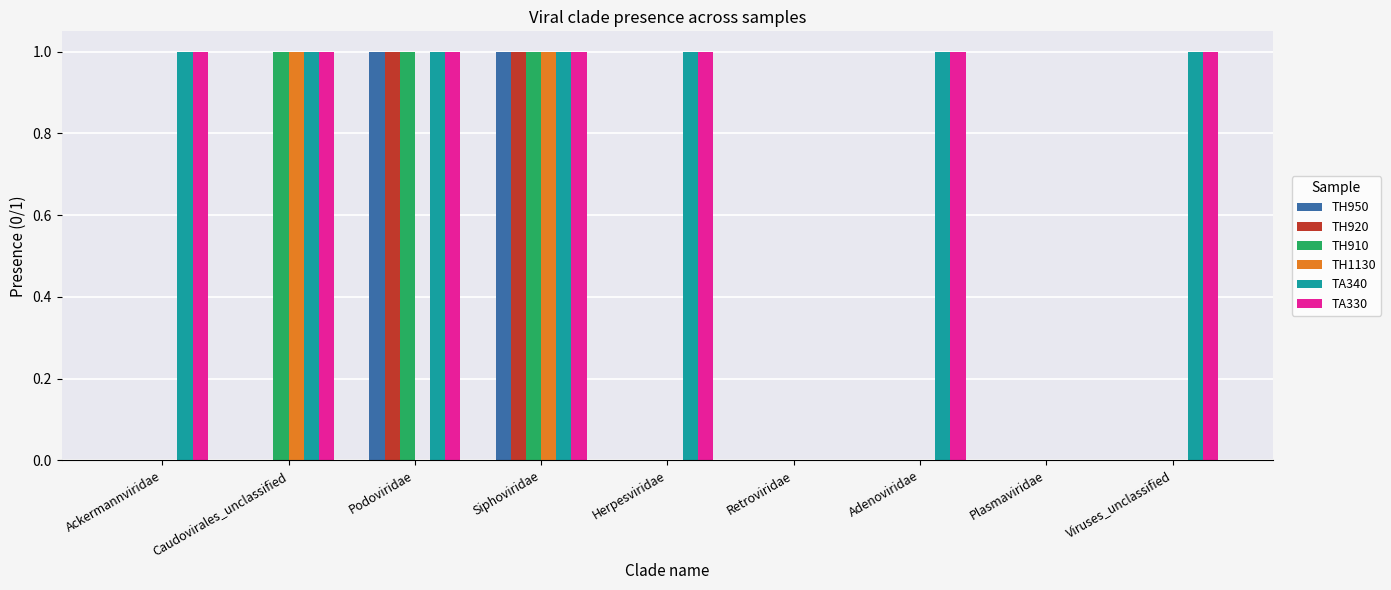

The value of TA330 at Caudovirales_unclassified is 0. True or false?

False